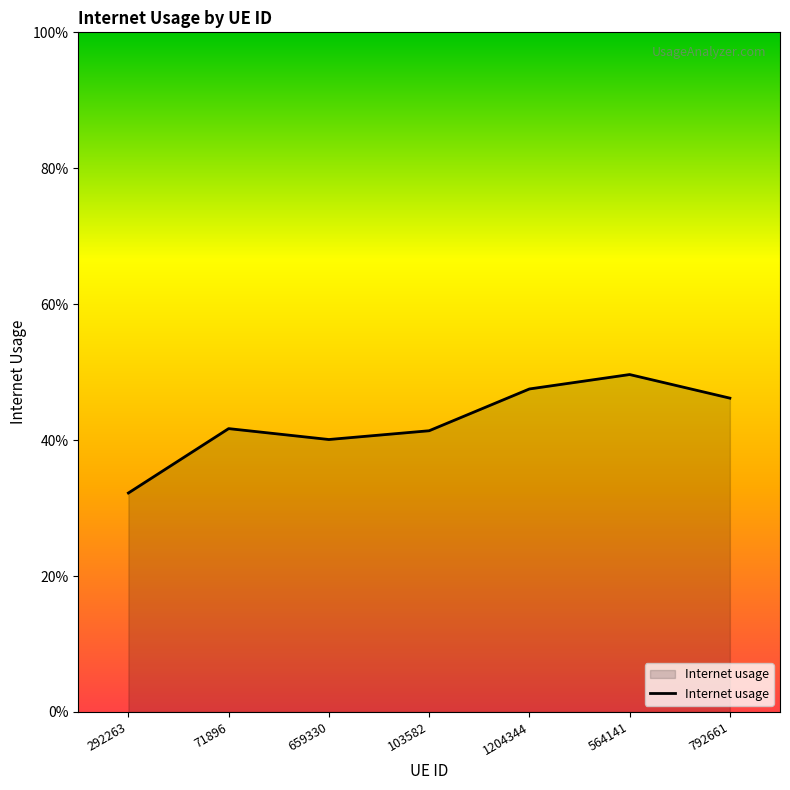

Is this an area chart (filled region under the line)?

Yes